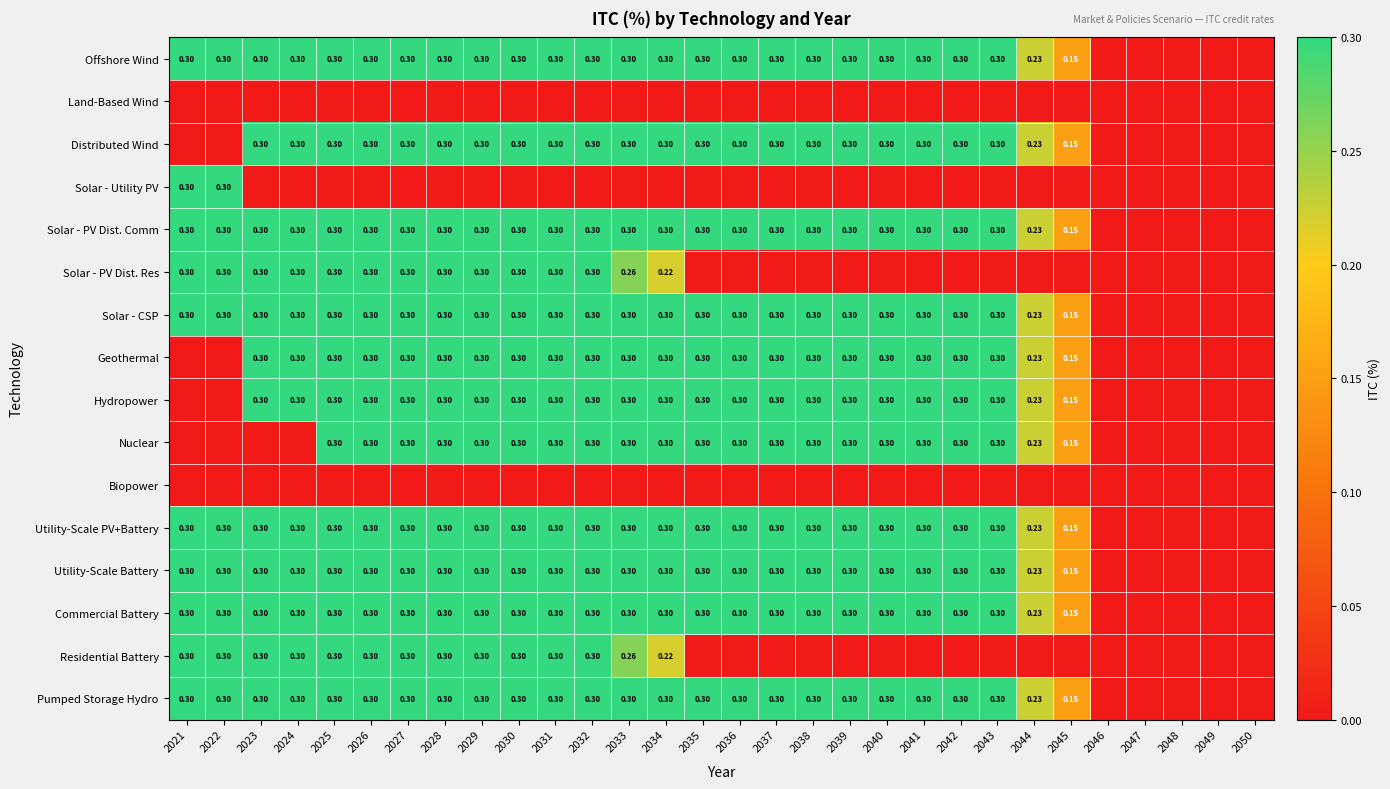

Which category has the lowest value in the Offshore Wind series?

2046